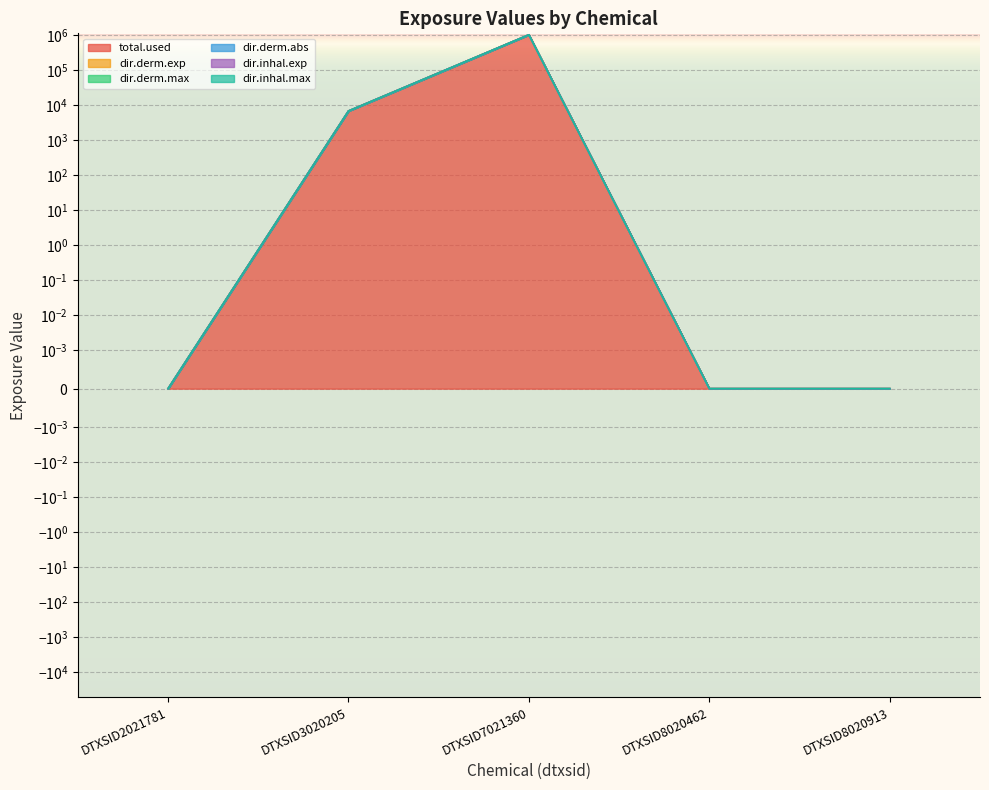

True or false: total.used and dir.inhal.exp intersect in this chart.

False